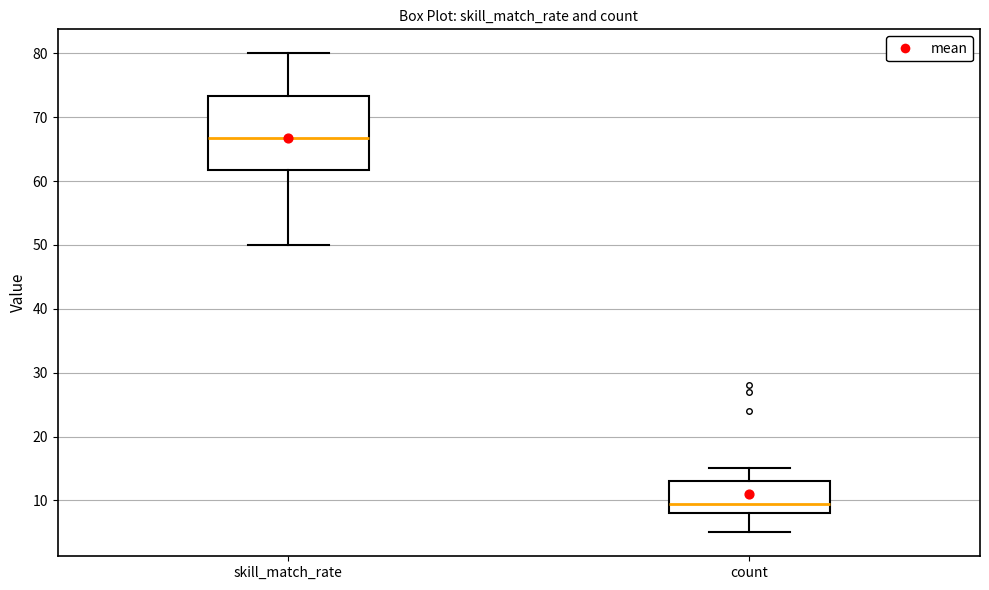

Which box has the lowest median line?

count